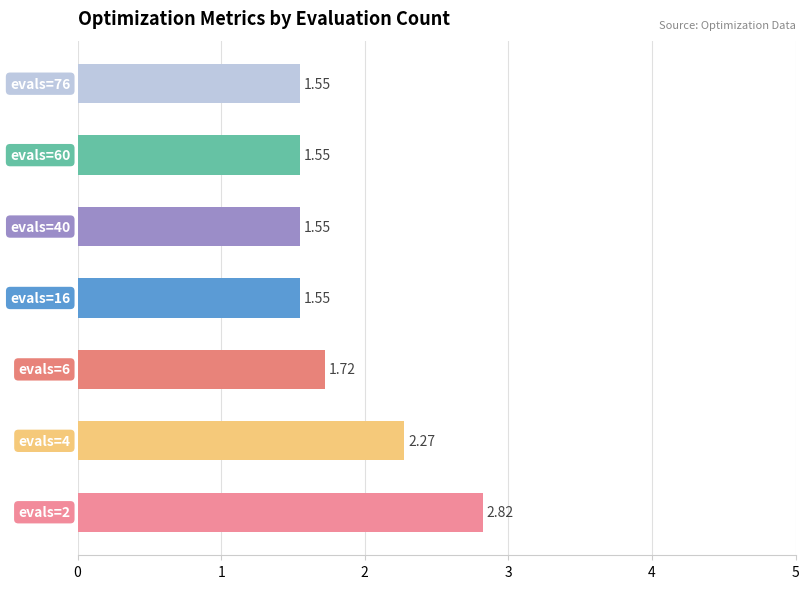

What is the average value?

1.9